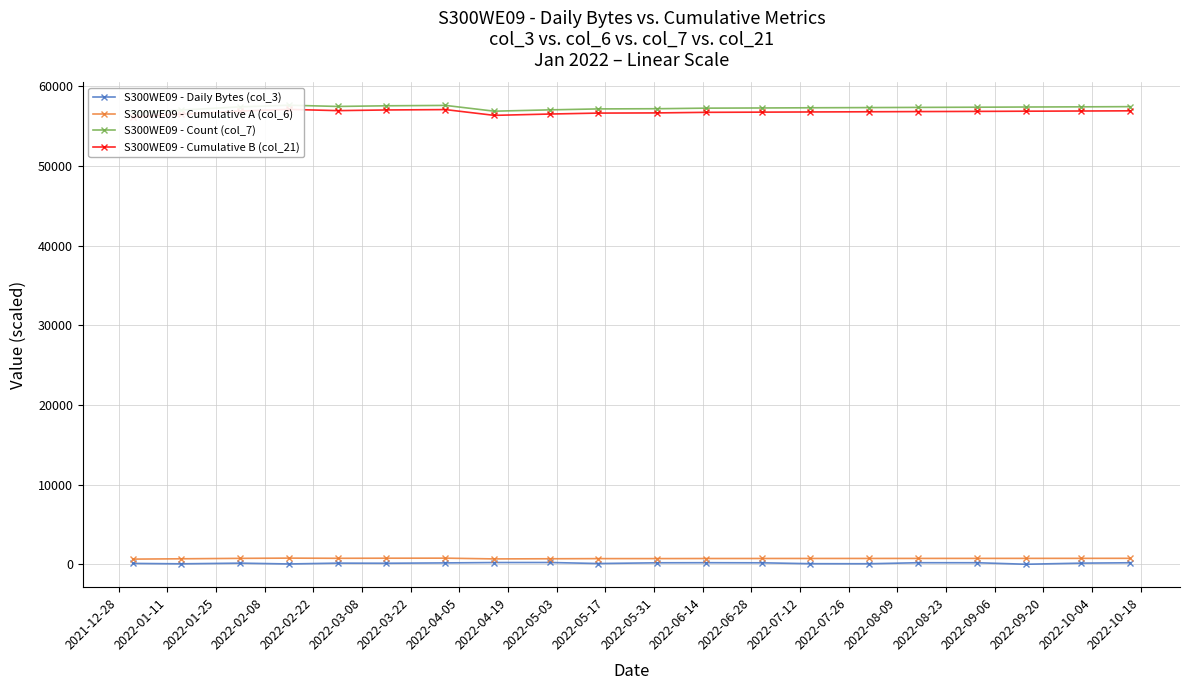

Is it true that S300WE09 - Cumulative B (col_21) equals 56640.0 at 2022-05-03?

True